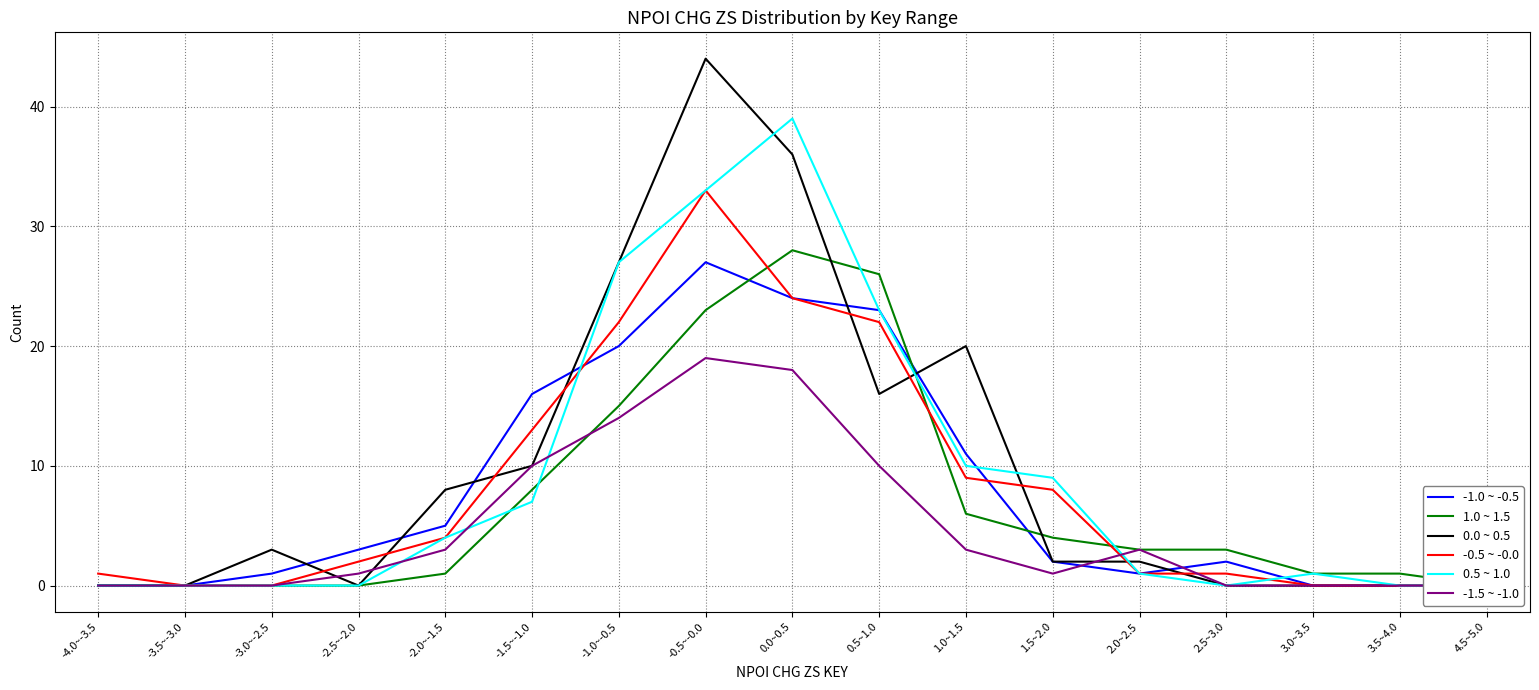

True or false: 1.0 ~ 1.5 has a value of 4 at 1.5~2.0.

True